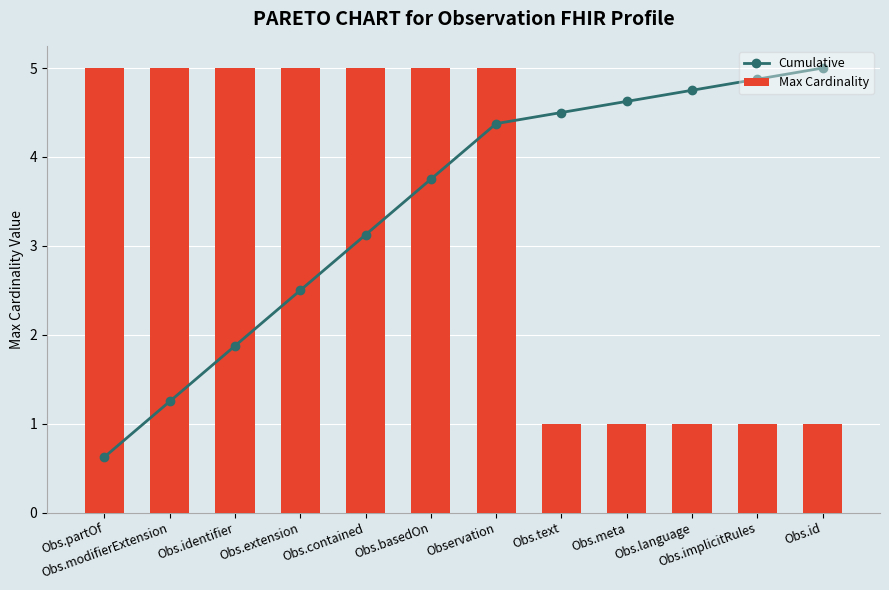

The value of Max Cardinality at Obs.contained is 2.1. True or false?

False